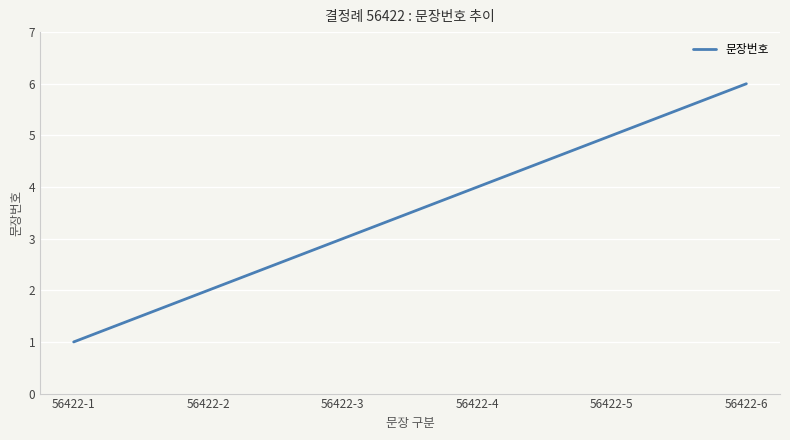

The value at 56422-6 is 11. True or false?

False